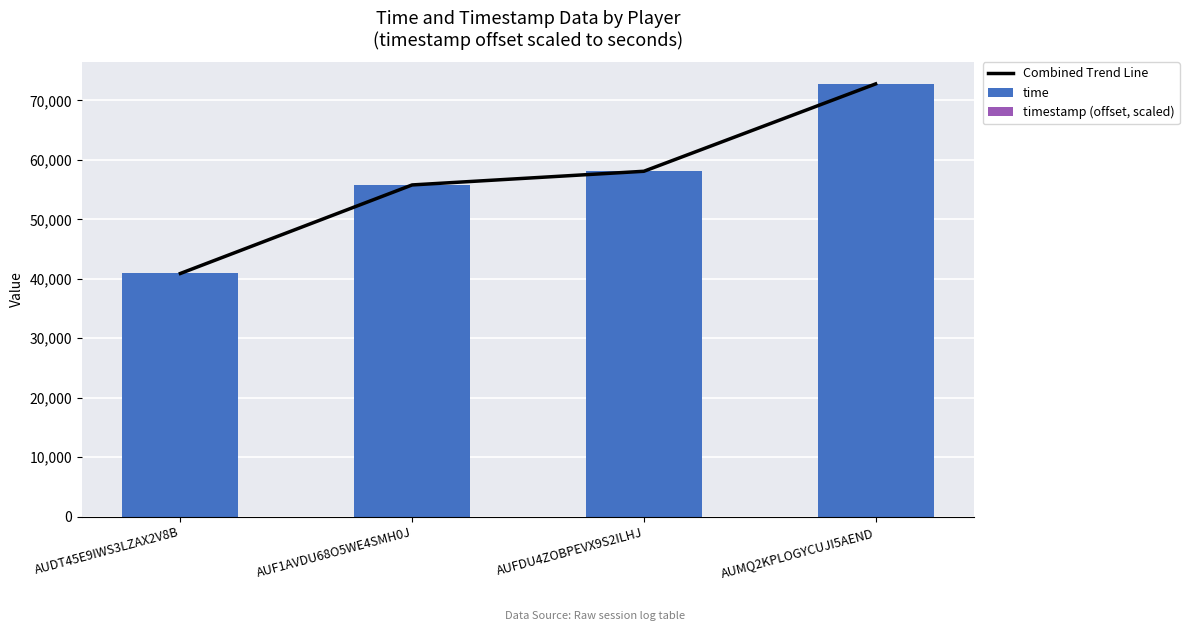

What is the value of the time bar at the 4th from the left?

72748.0